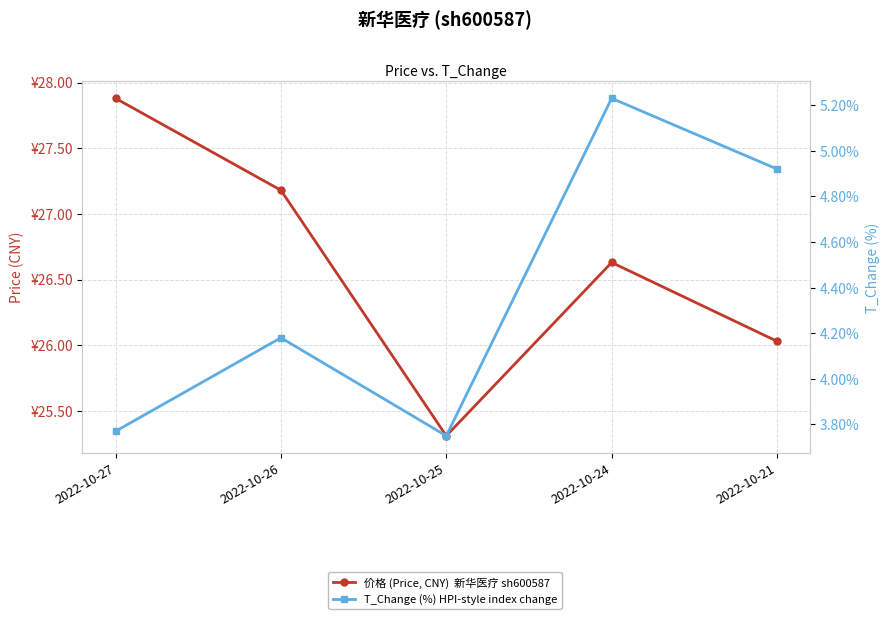

Where is the first local minimum for T_Change (%) HPI-style index change?

2022-10-25